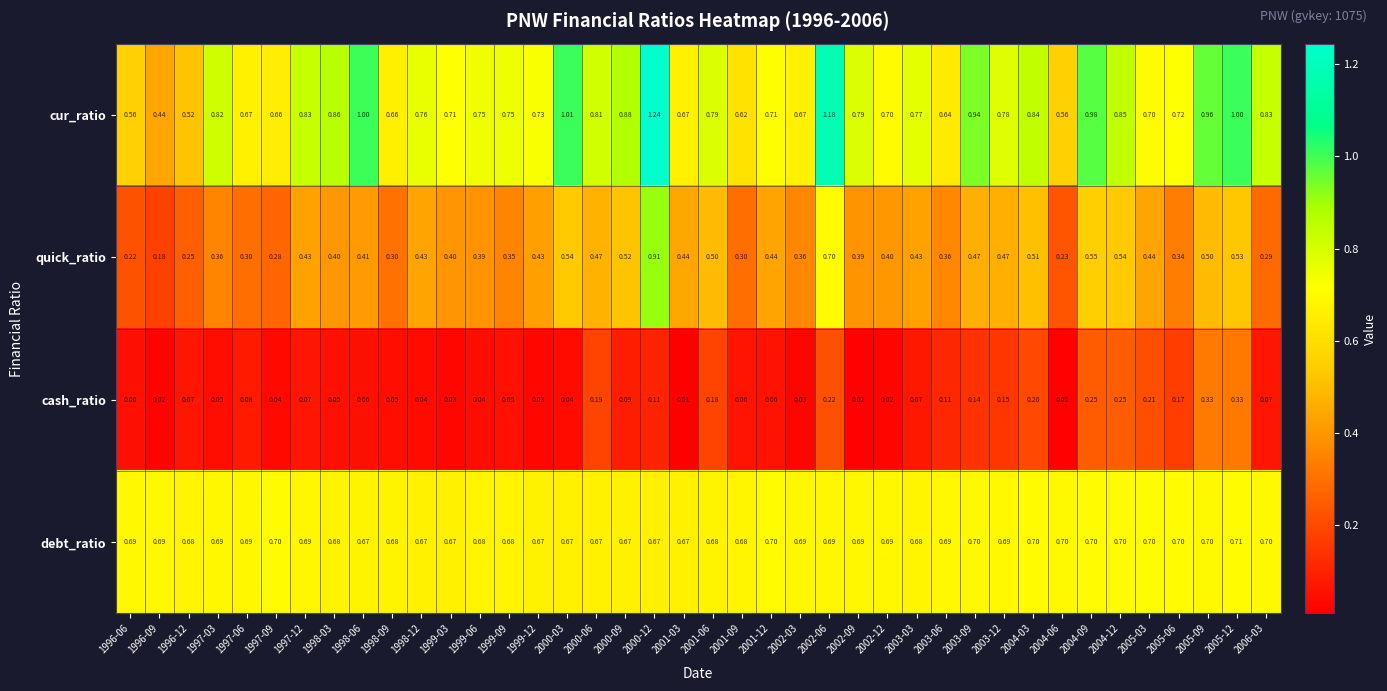

At which category does the chart reach its peak across all series?

2000-12